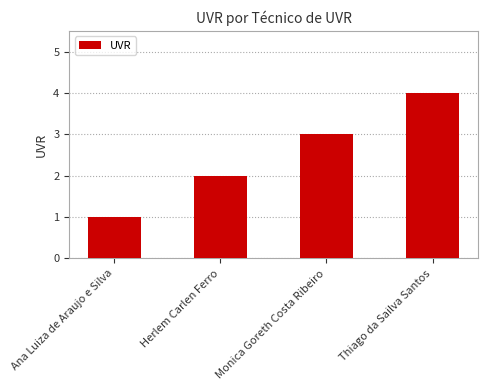

How many data points are less than 3?

2